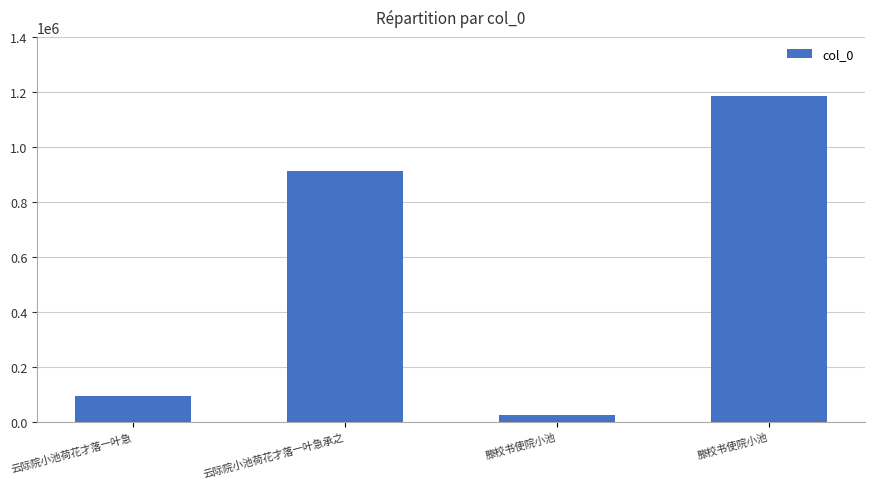

Reading right to left, transcribe all the data shown in this chart.

滕校书使院小池=1185557	滕校书使院小池=26210	云际院小池荷花才落一叶急承之=912045	云际院小池荷花才落一叶急=95054